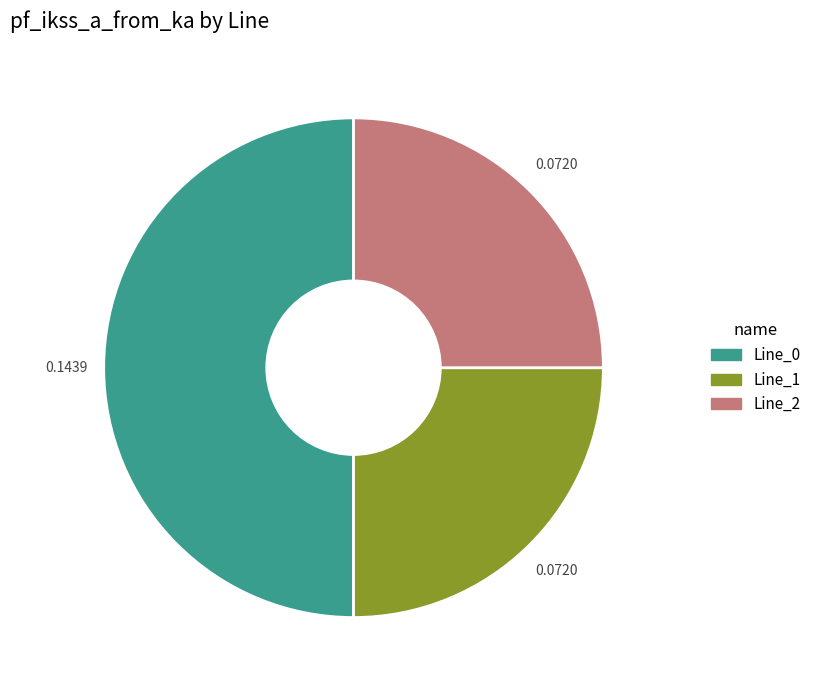

What is the ratio of the value at Line_1 to the value at Line_0?

0.5